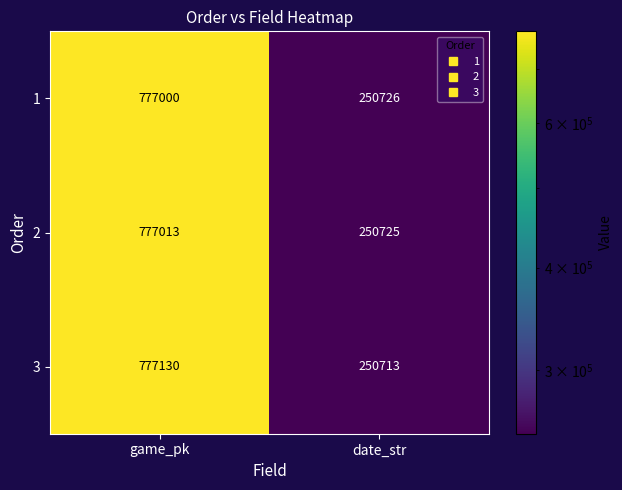

True or false: 2 has a value of 1099153 at game_pk.

False